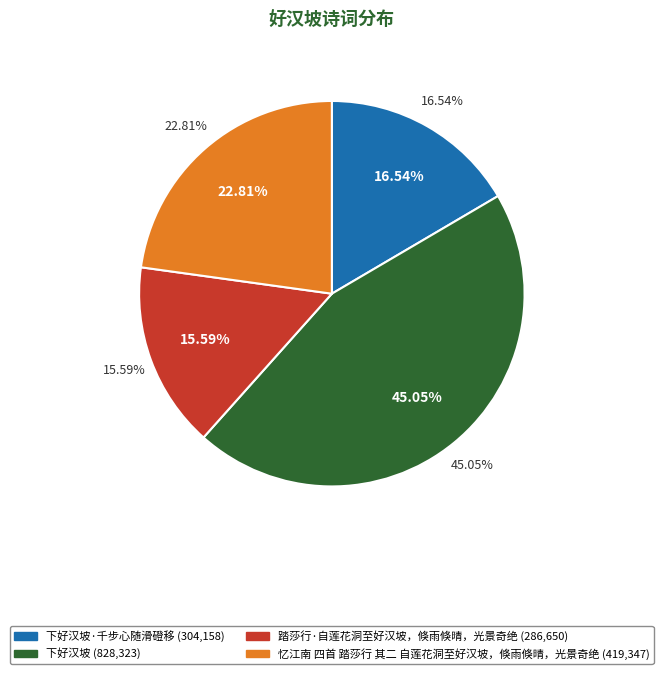

What is the change in value from 下好汉坡 to 踏莎行·自莲花洞至好汉坡，倏雨倏晴，光景奇绝?

-541673